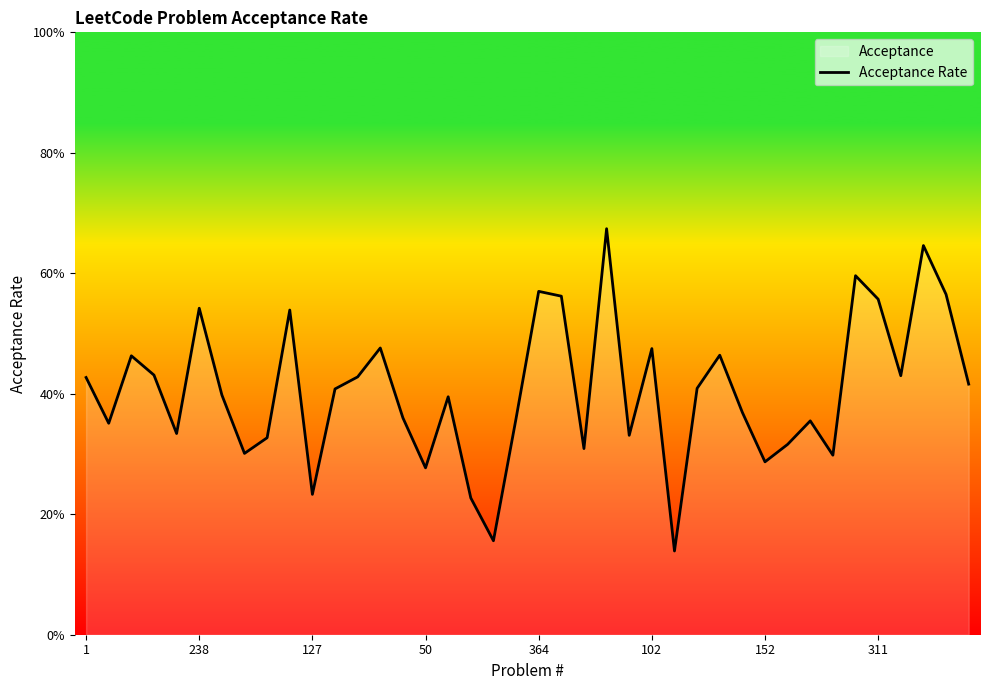

What position from the left is 311?

8